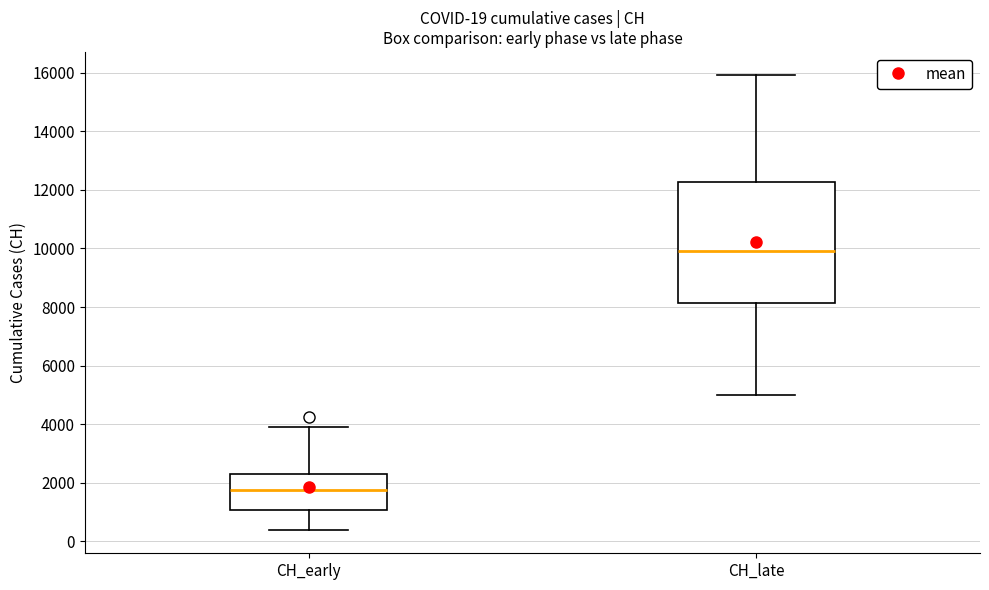

Which box is the tallest, from its lower edge to its upper edge?

CH_late